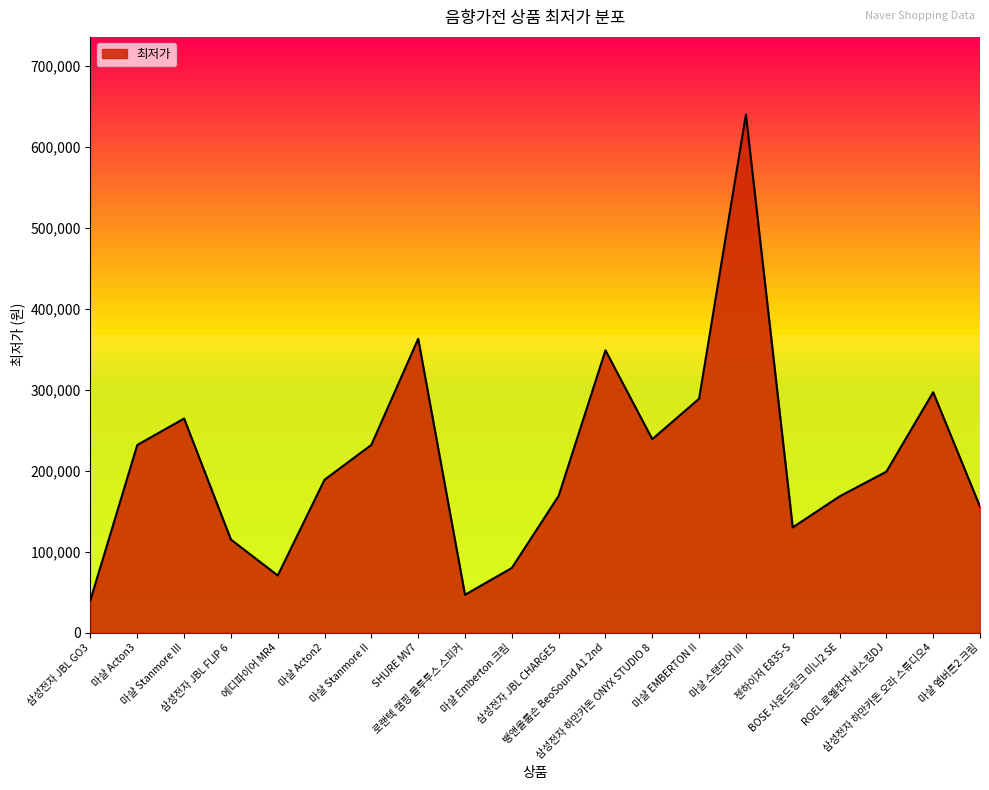

True or false: there are more than 1 points higher than both neighbors.

True